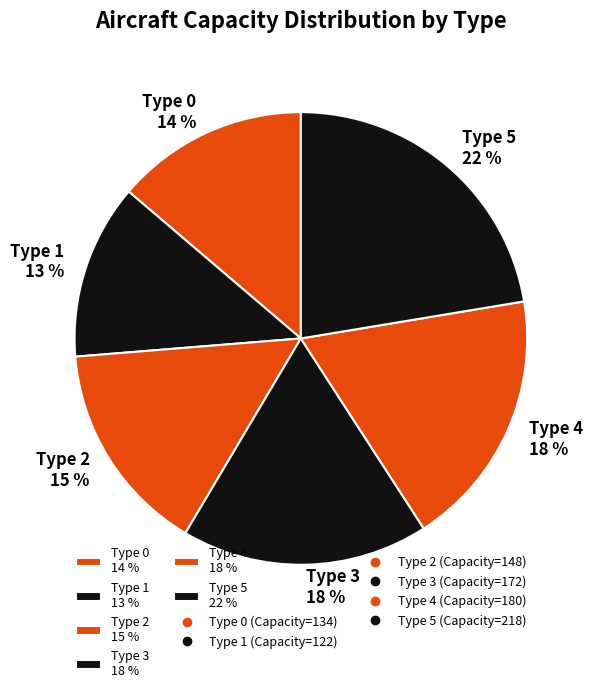

To the nearest percent, what percentage of the pie is Type 2?

15%